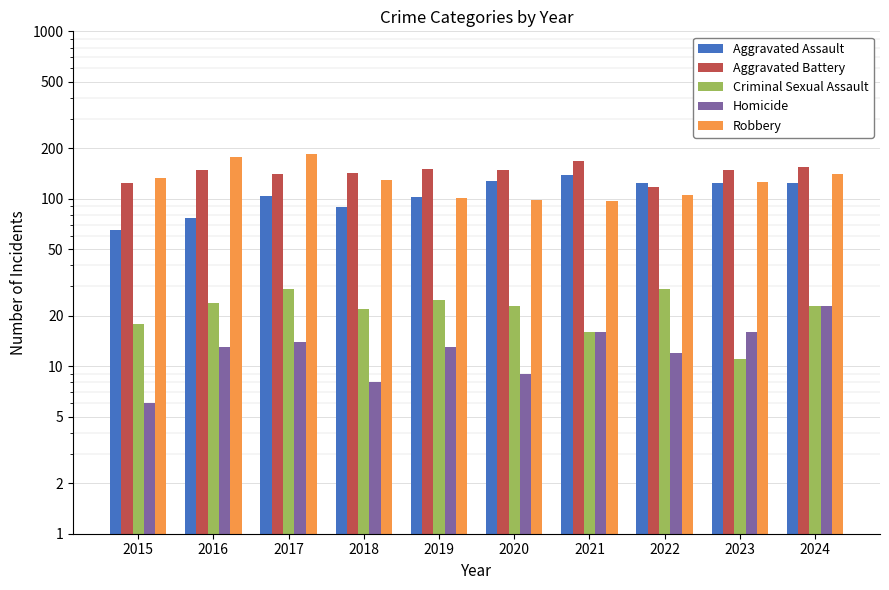

Is the value of Homicide at 2019 greater than the value of Criminal Sexual Assault at 2017?

No